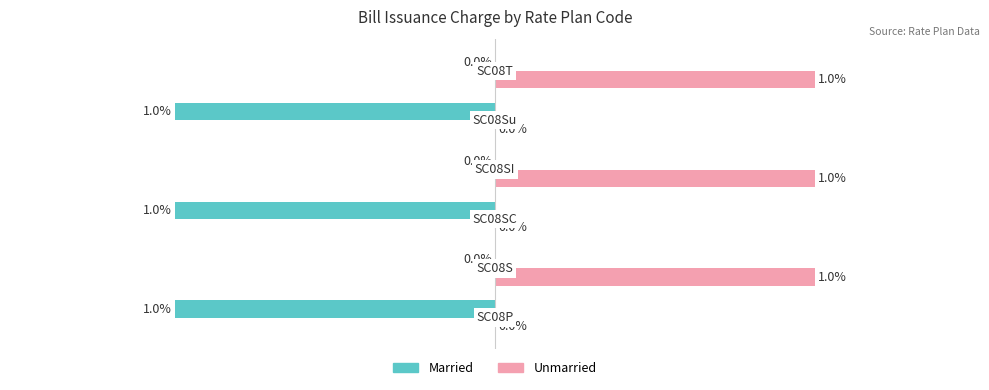

Which series has the largest total across all categories?

Unmarried